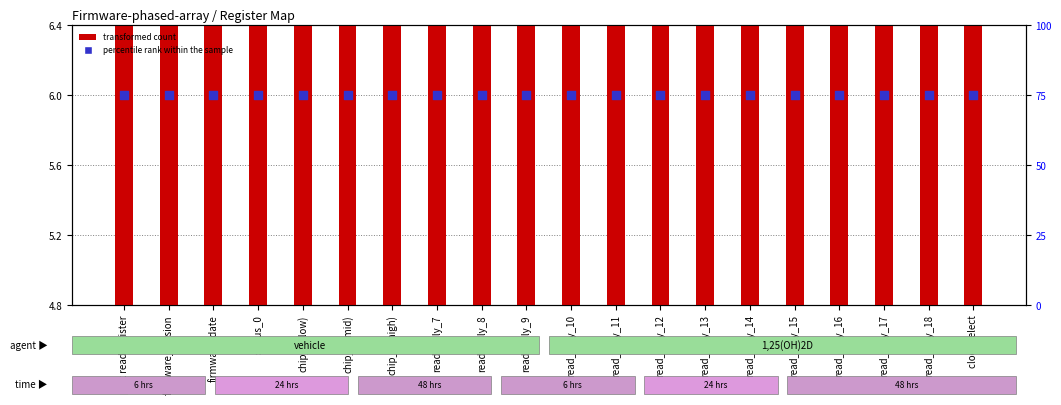

At which category is the sum across all series the highest?

firmware_date